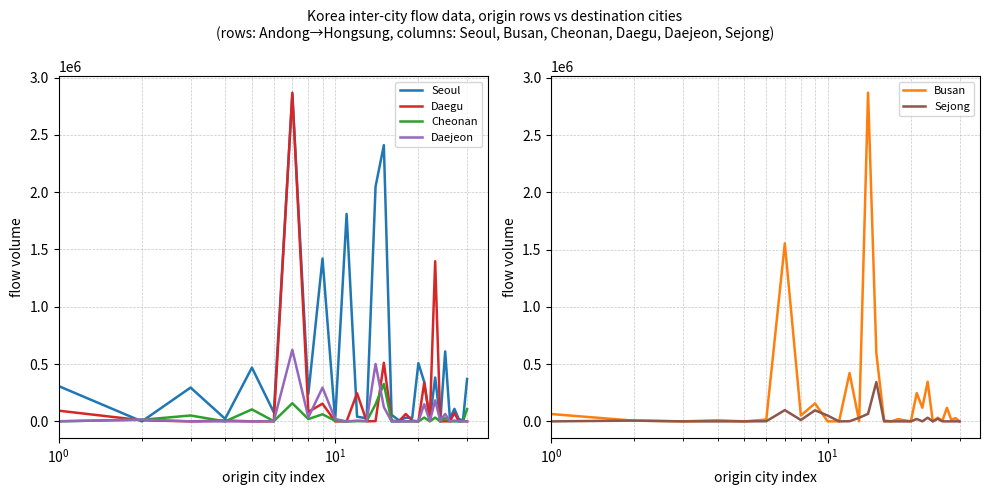

What is the average value of the Daegu series?

196210